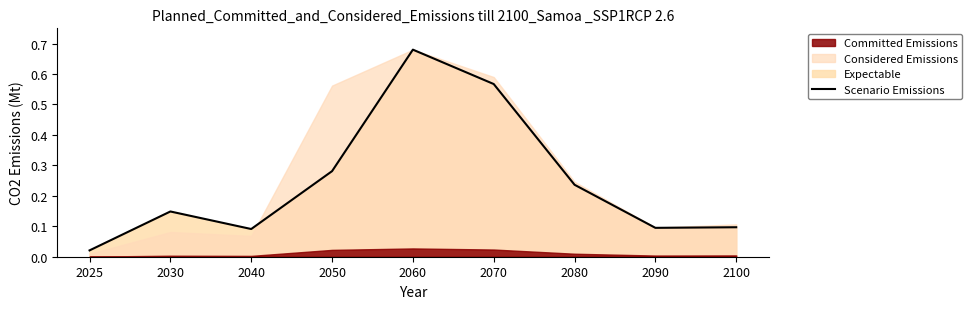

What is the value of the 6th point from the left?

0.6